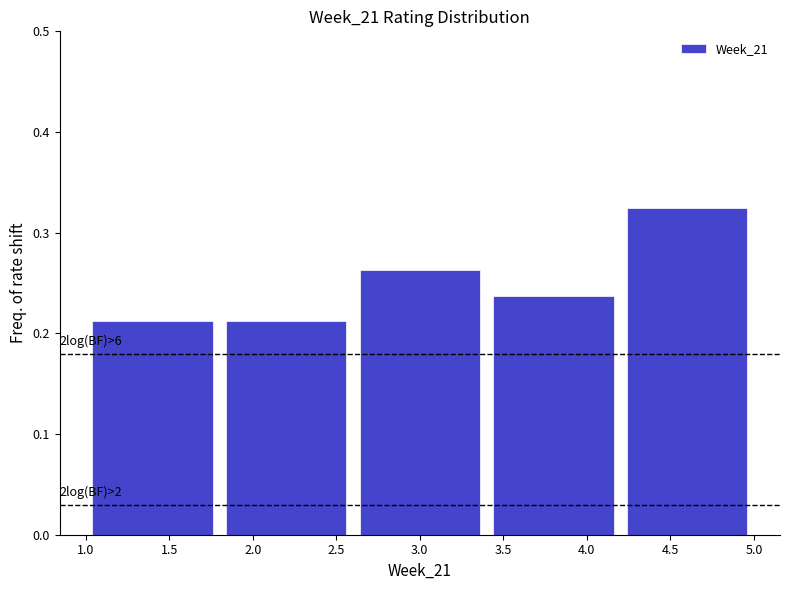

Which range on the x-axis has the tallest bar?

4.2 to 5.0